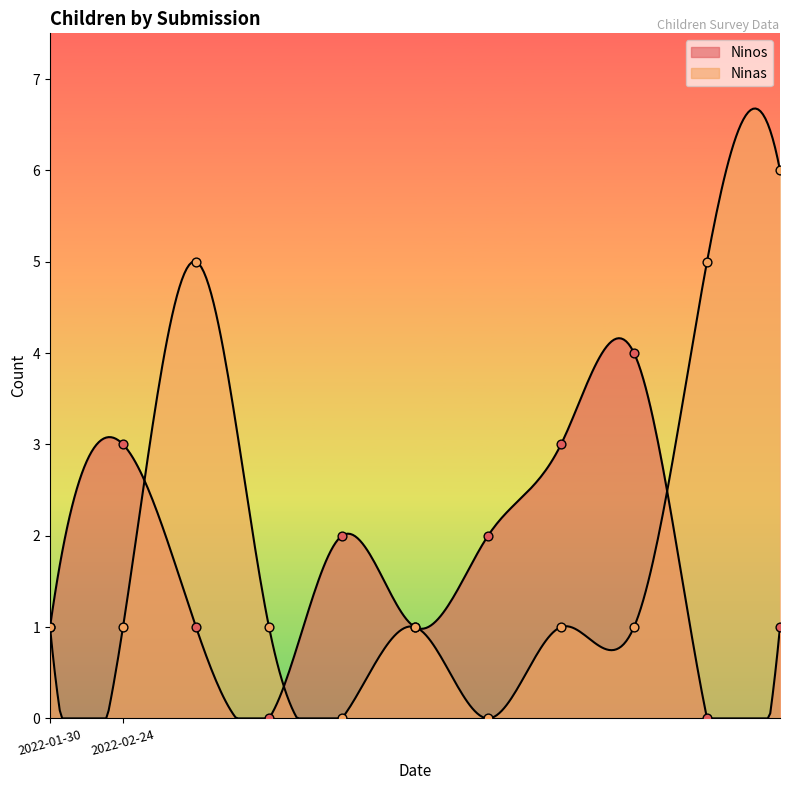

Is the value of Ninos at 2022-02-24 greater than the value of Ninas at 2022-02-24?

Yes